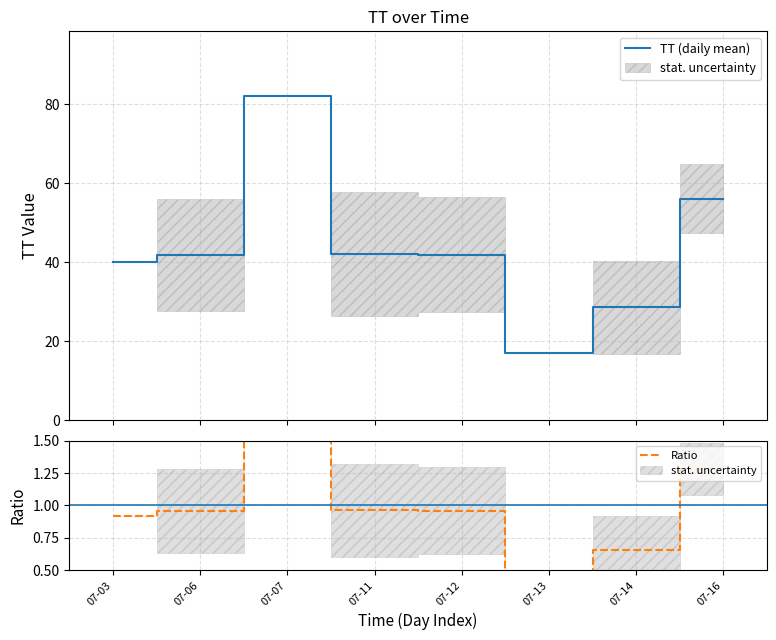

True or false: TT (daily mean) has more than 2 points higher than both neighbors.

False